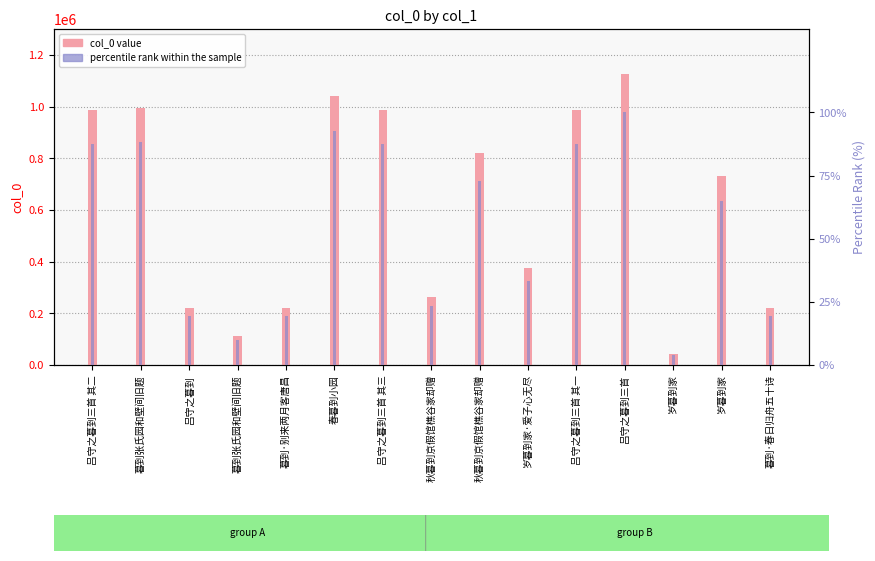

What is the value of the col_0 value bar at the 4th from the left?

995849.0